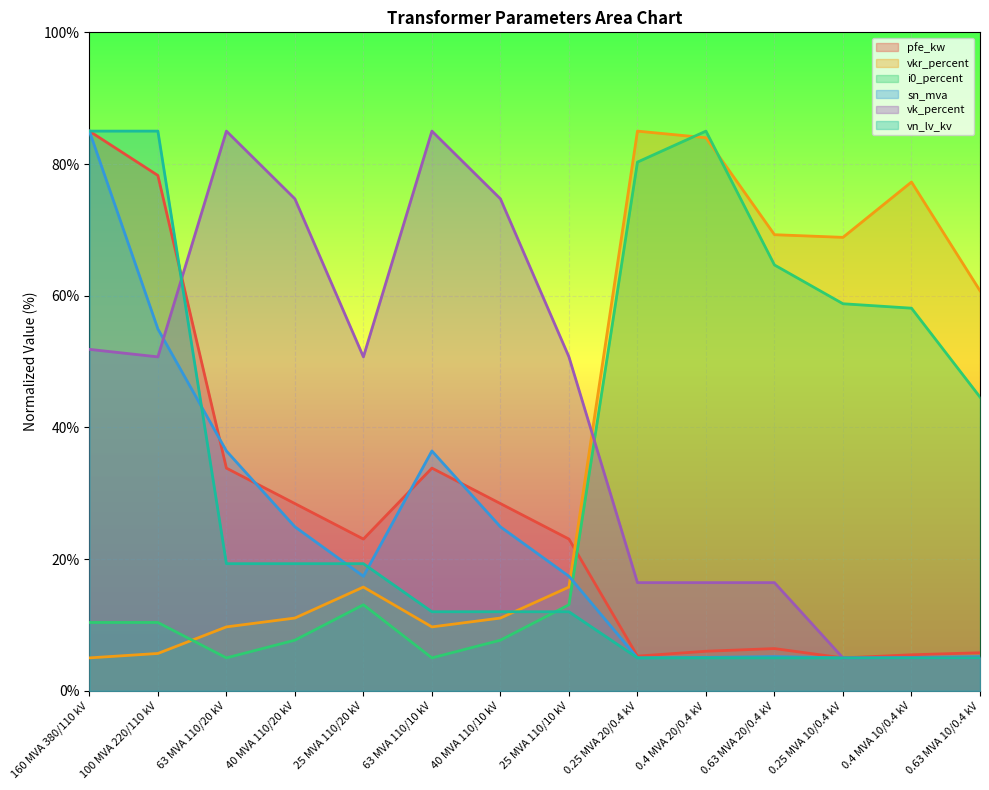

What are all the series names shown in the legend?

pfe_kw, vkr_percent, i0_percent, sn_mva, vk_percent, vn_lv_kv